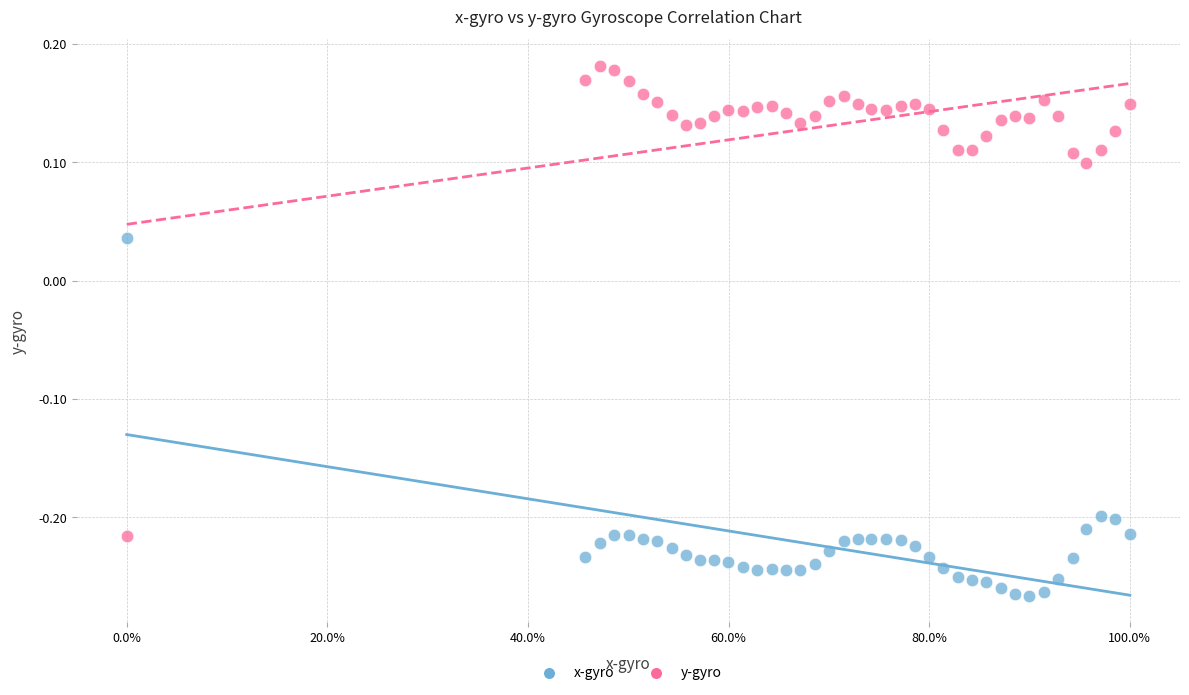

What are all the series names shown in the legend?

x-gyro, y-gyro